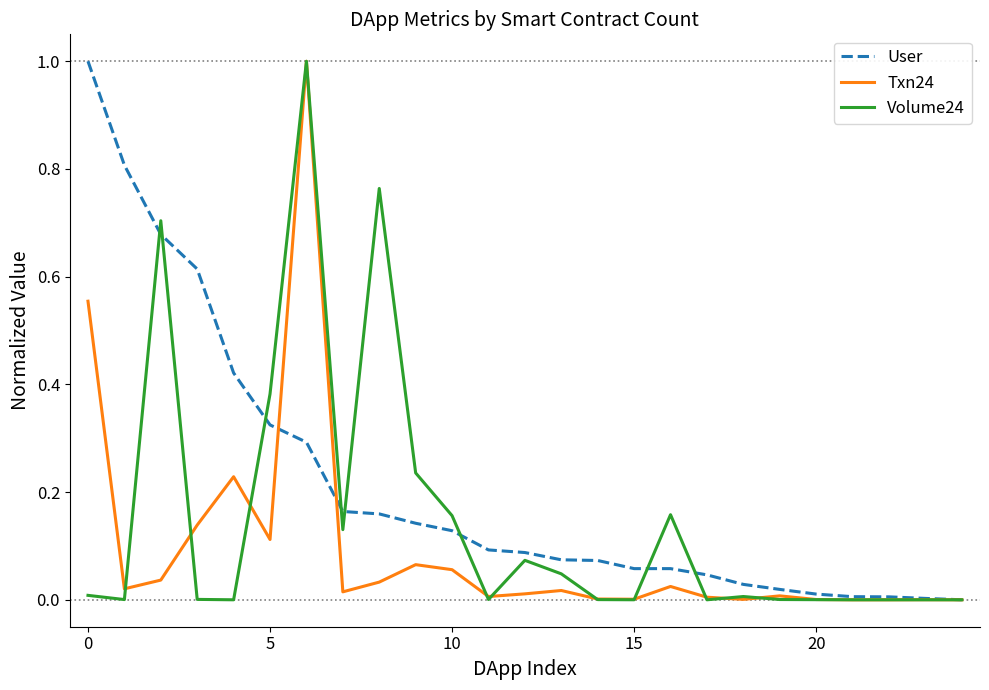

What is the greatest value displayed?

1.0